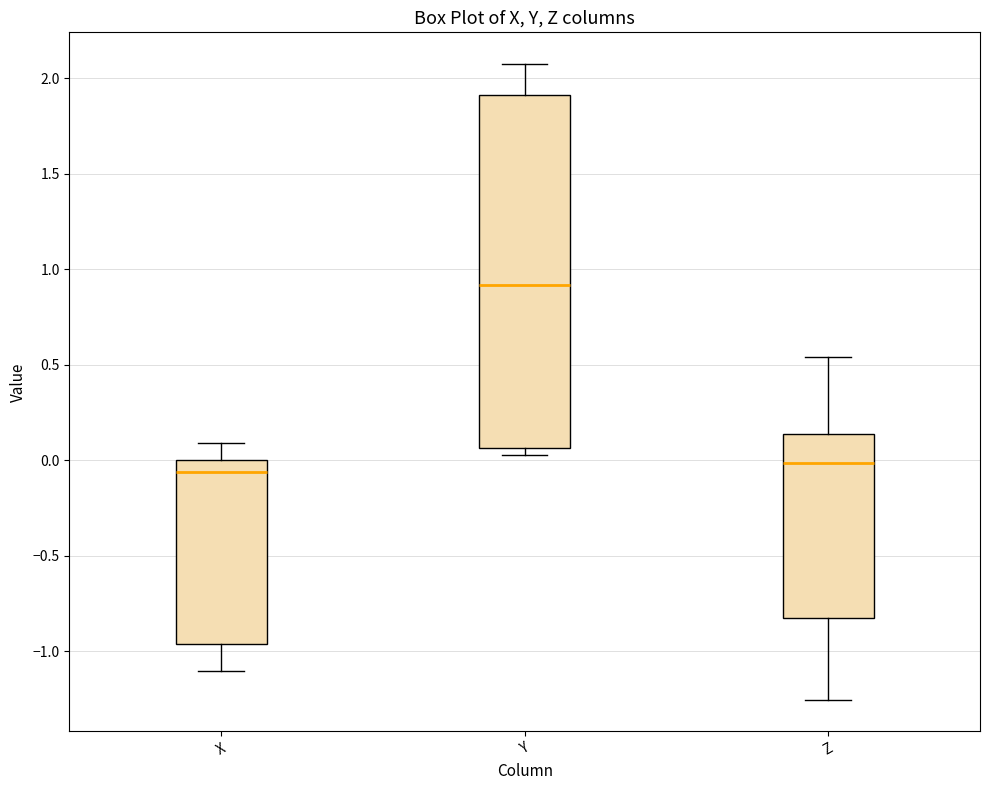

Which box is the tallest, from its lower edge to its upper edge?

Y